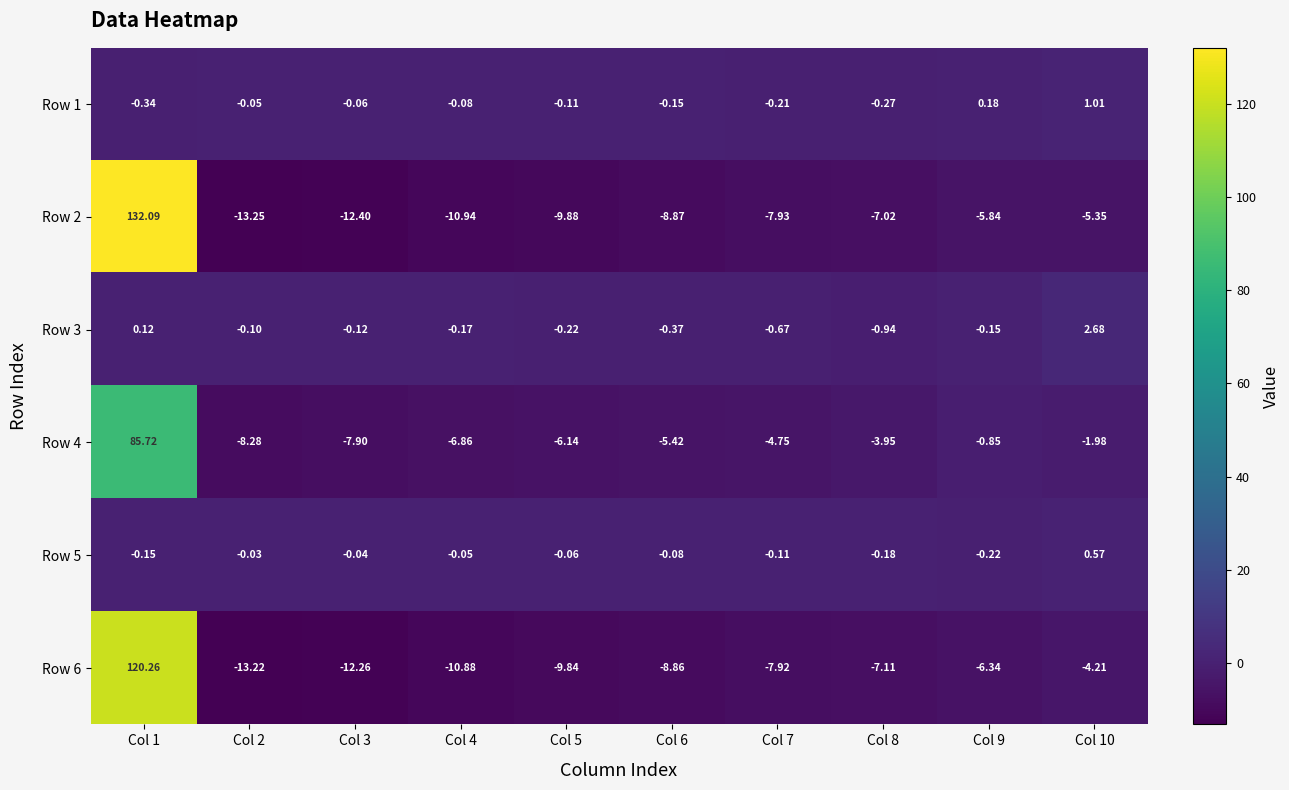

Is the value of Row 2 at Col 10 greater than the value of Row 5 at Col 6?

No